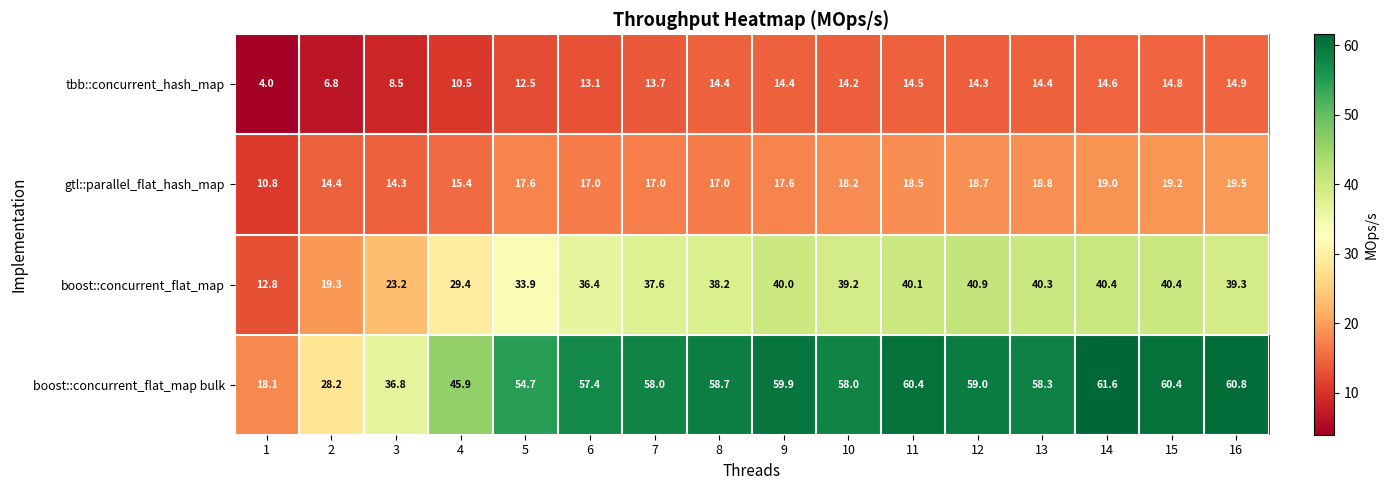

How many values in the boost::concurrent_flat_map series exceed 39?

8